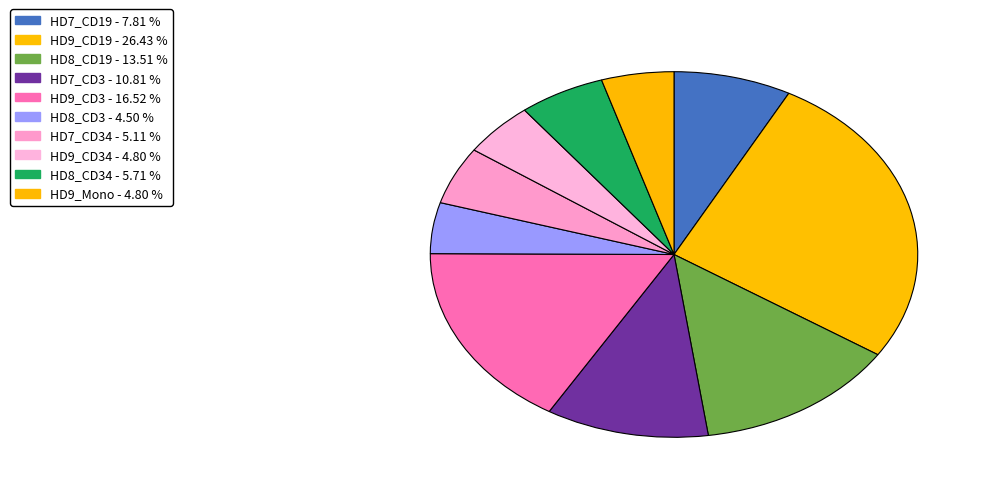

Count the number of slices in the pie.

10